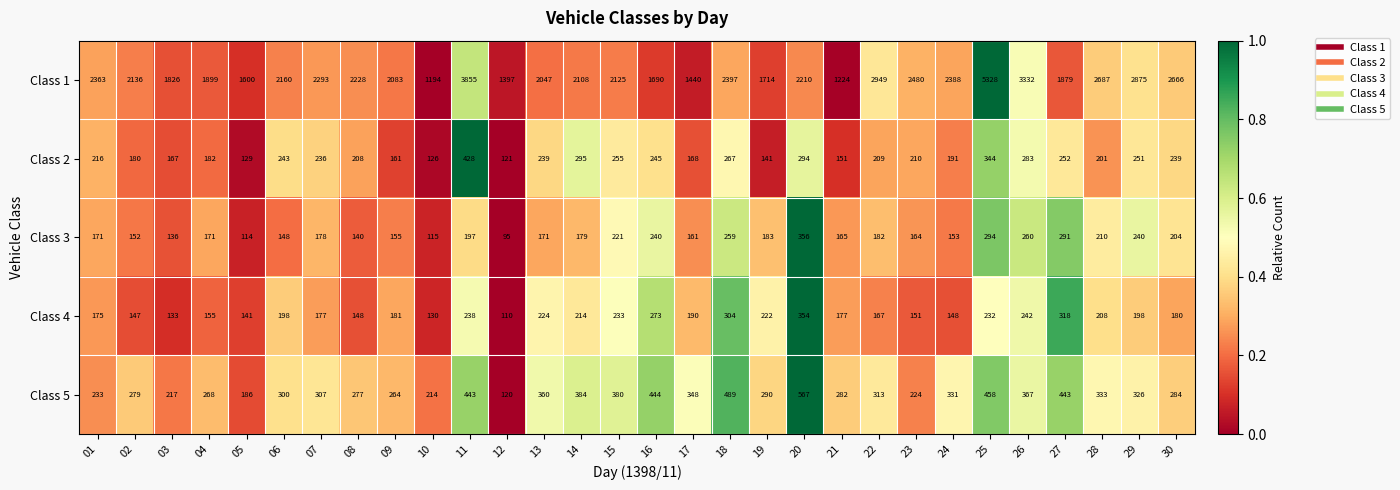

At which label does Class 1 reach its peak?

25